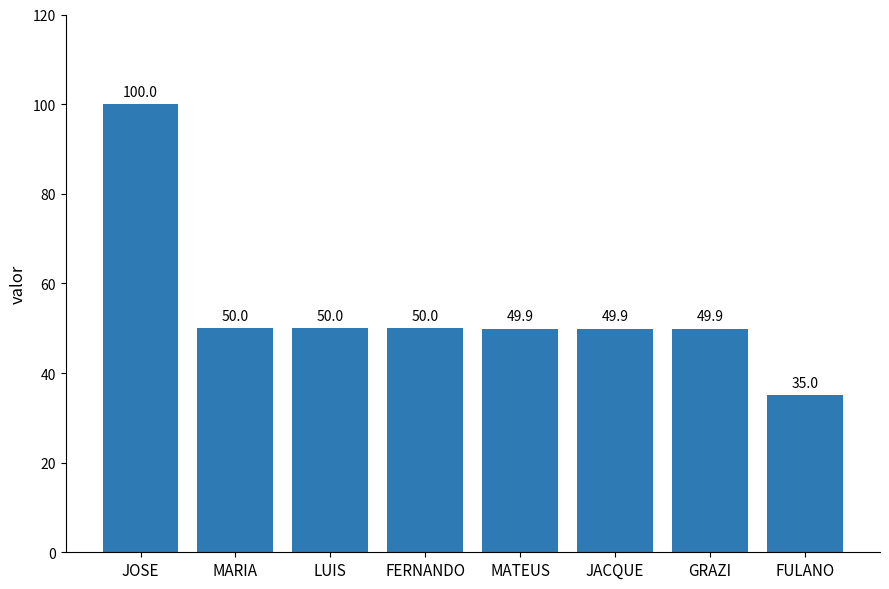

What value does the data have at FERNANDO?

50.0